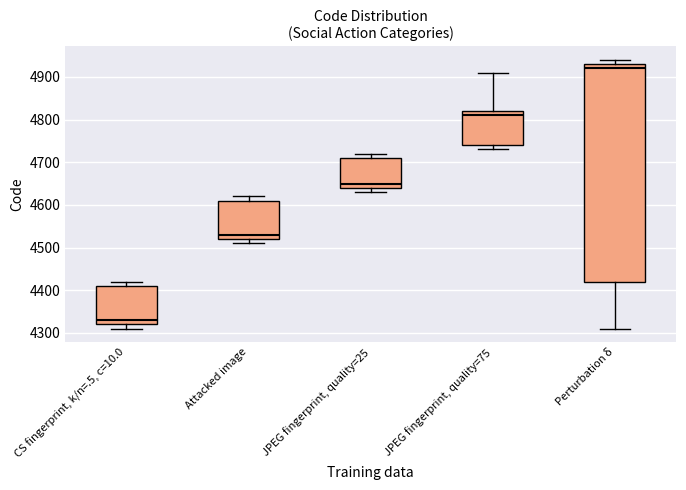

Where is the lower edge of the box for JPEG fingerprint, quality=25 on the y-axis? The values are not printed on the chart, so give them approximately, as read against the axis.

4640